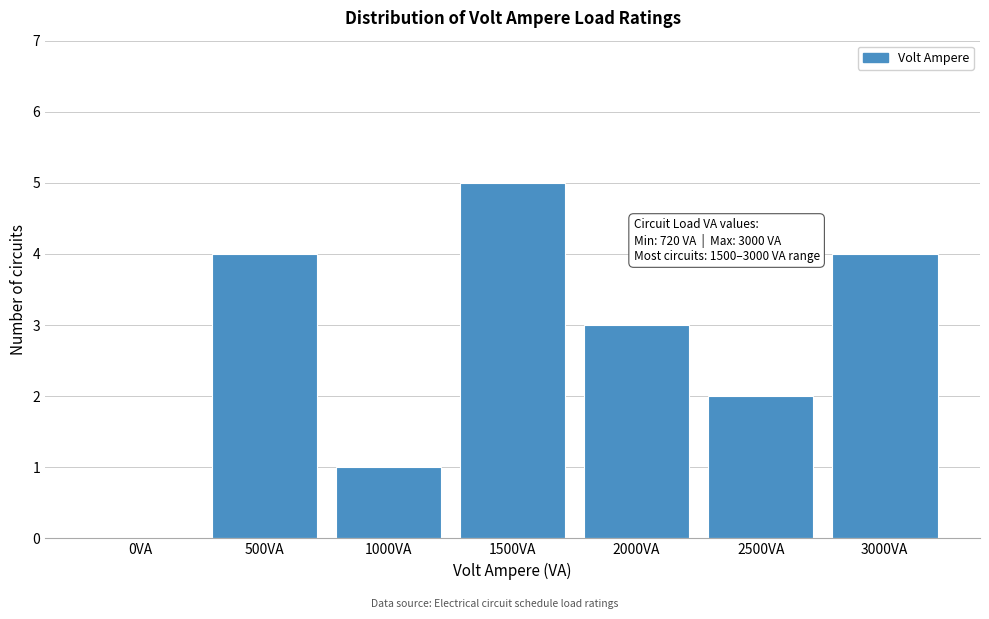

Reading right to left, list all the values displayed in this chart.

3000VA=4	2500VA=2	2000VA=3	1500VA=5	1000VA=1	500VA=4	0VA=0